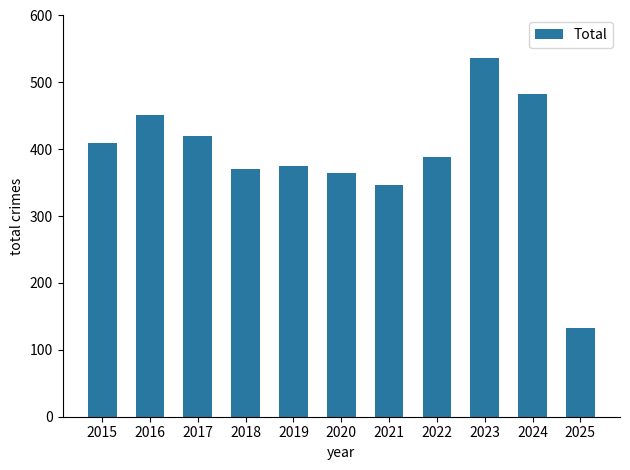

What is the value of the 5th bar from the left?

375